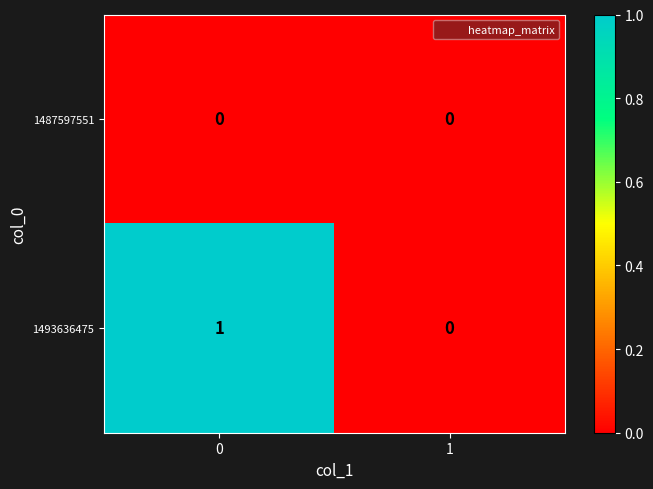

Rank the categories by 1493636475 value from highest to lowest.

0, 1